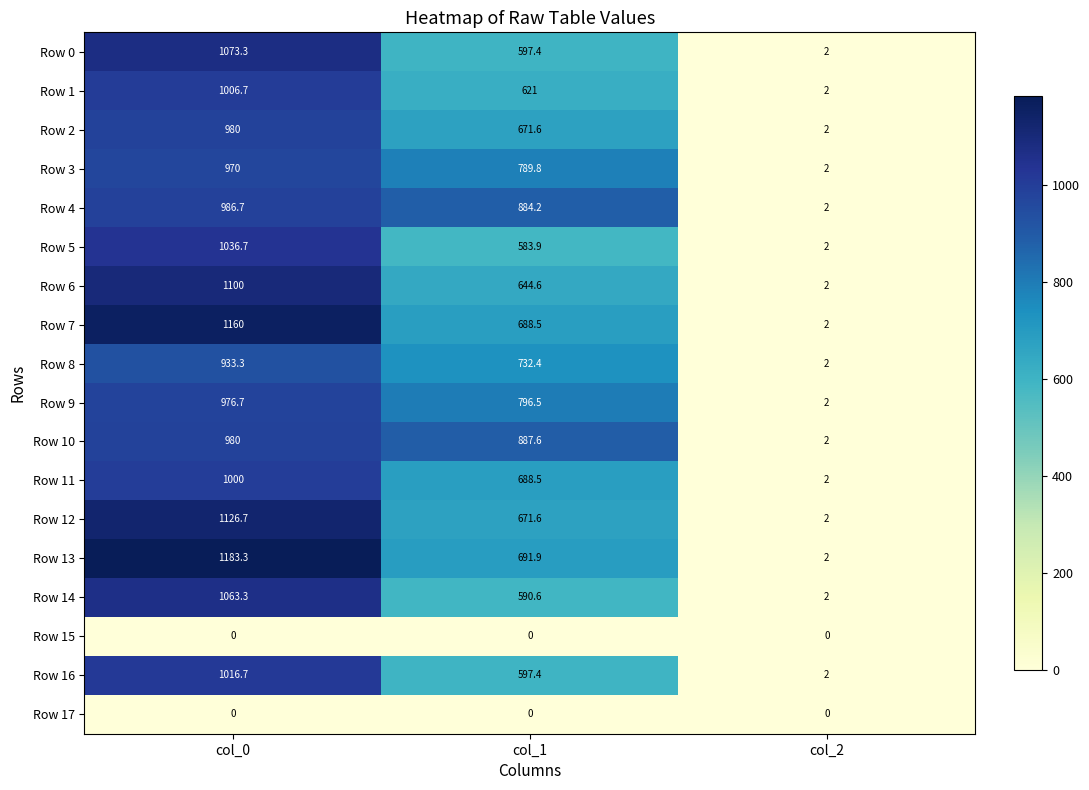

What is the greatest value displayed?

1183.3